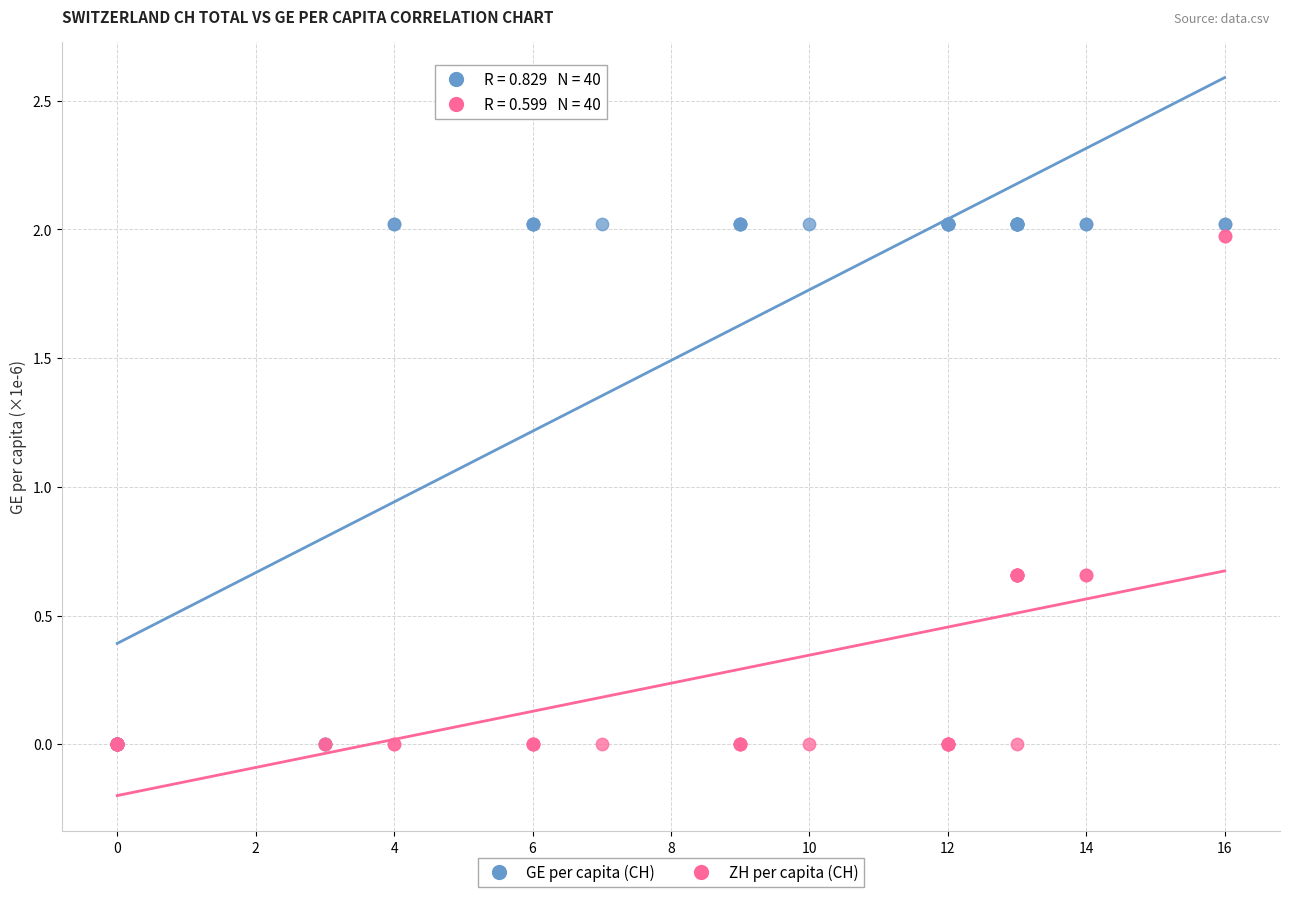

Which series has the widest spread of Y values?

GE per capita (CH)